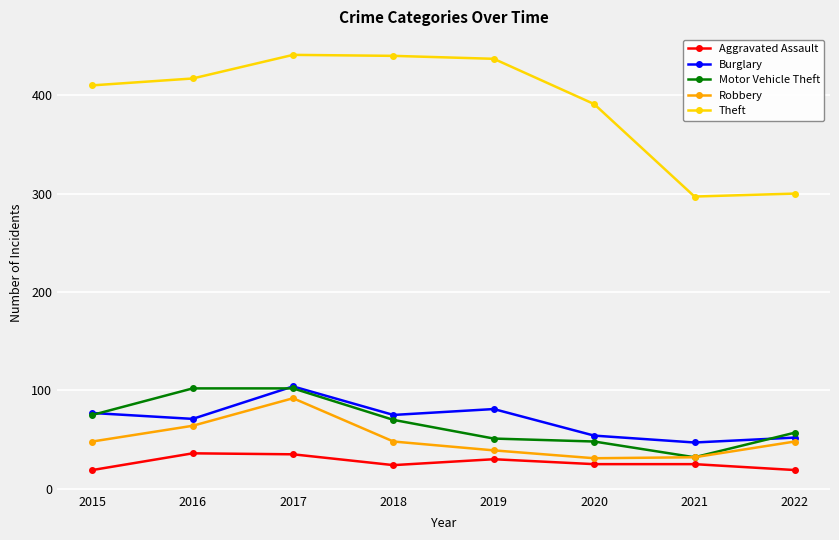

Where is Theft nearest to the value 369?

2020